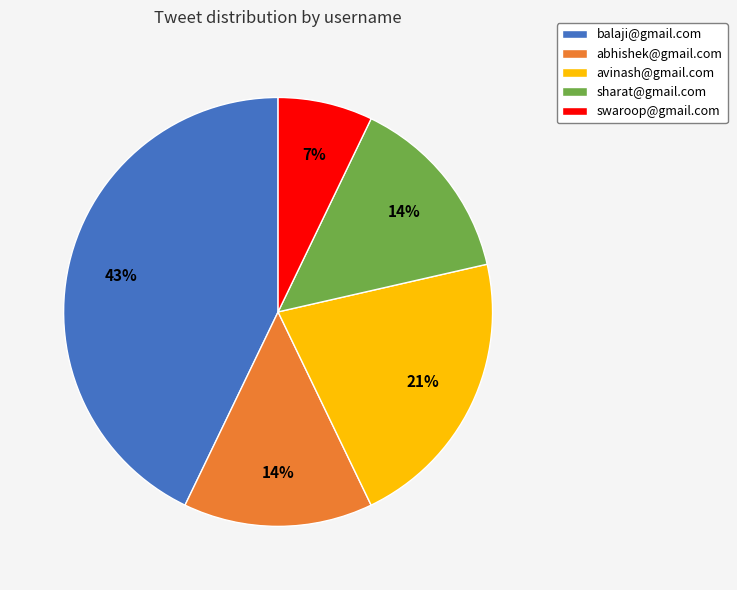

Count the number of slices in the pie.

5